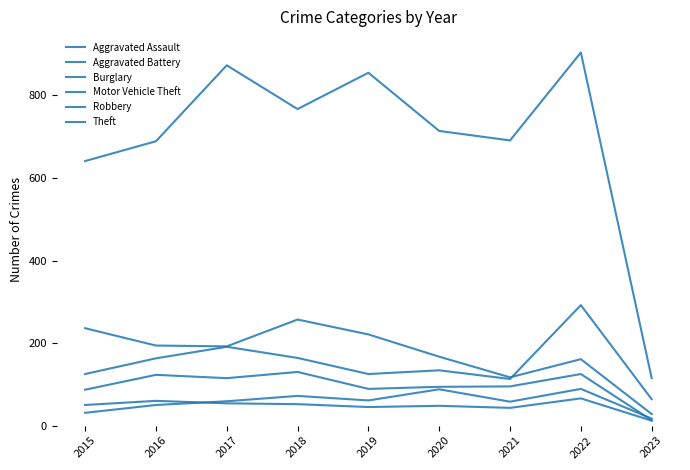

What is the difference between the maximum and minimum values in the Robbery series?

117